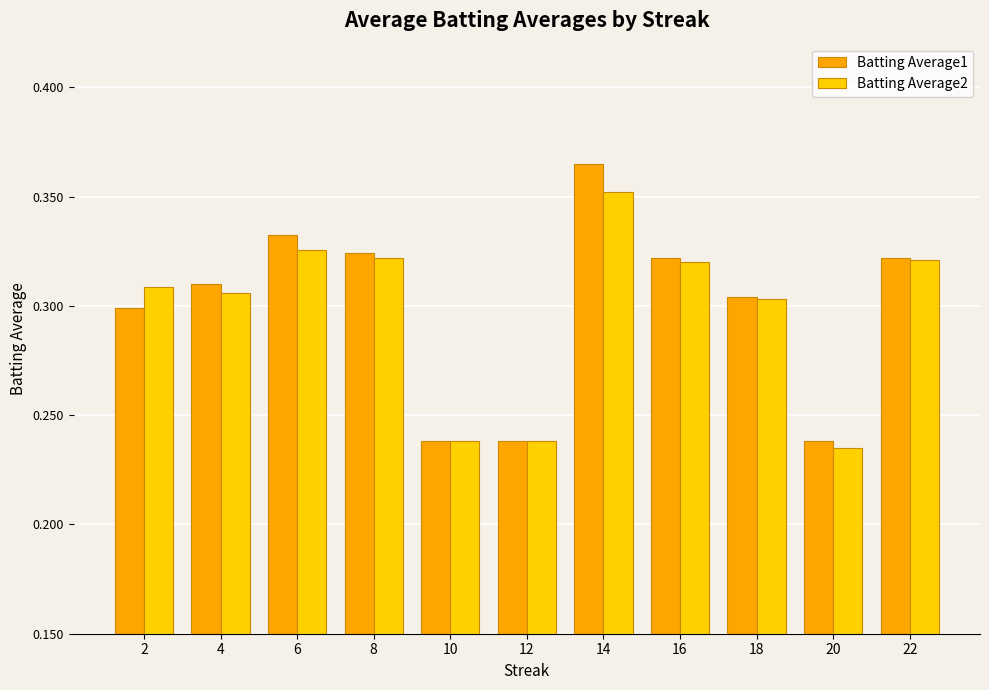

Is it true that Batting Average2 equals 0.3 at 18?

True